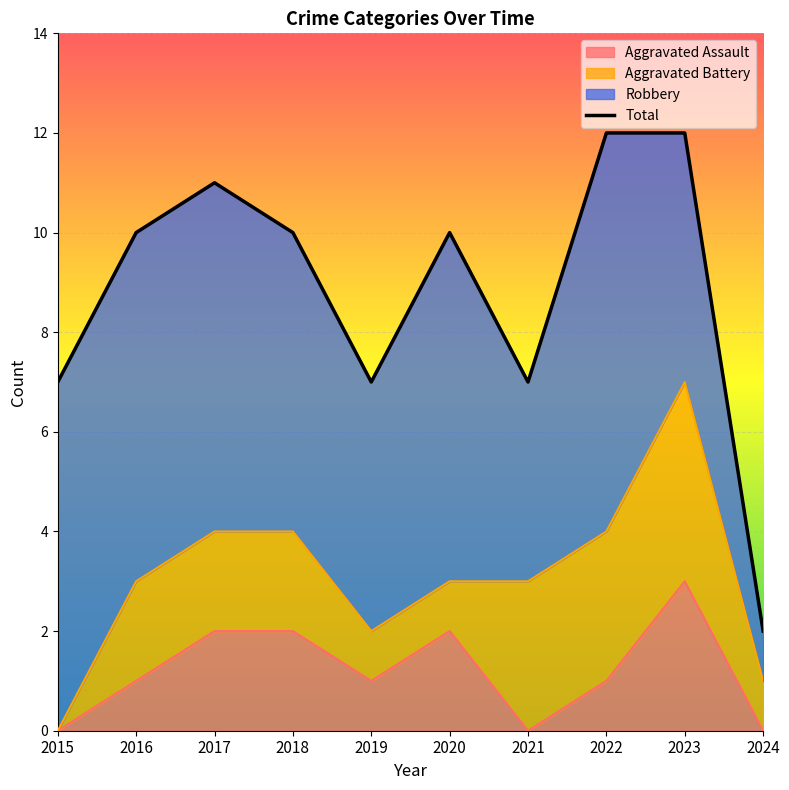

Rank the categories by value from highest to lowest.

2022, 2023, 2017, 2016, 2018, 2020, 2015, 2019, 2021, 2024